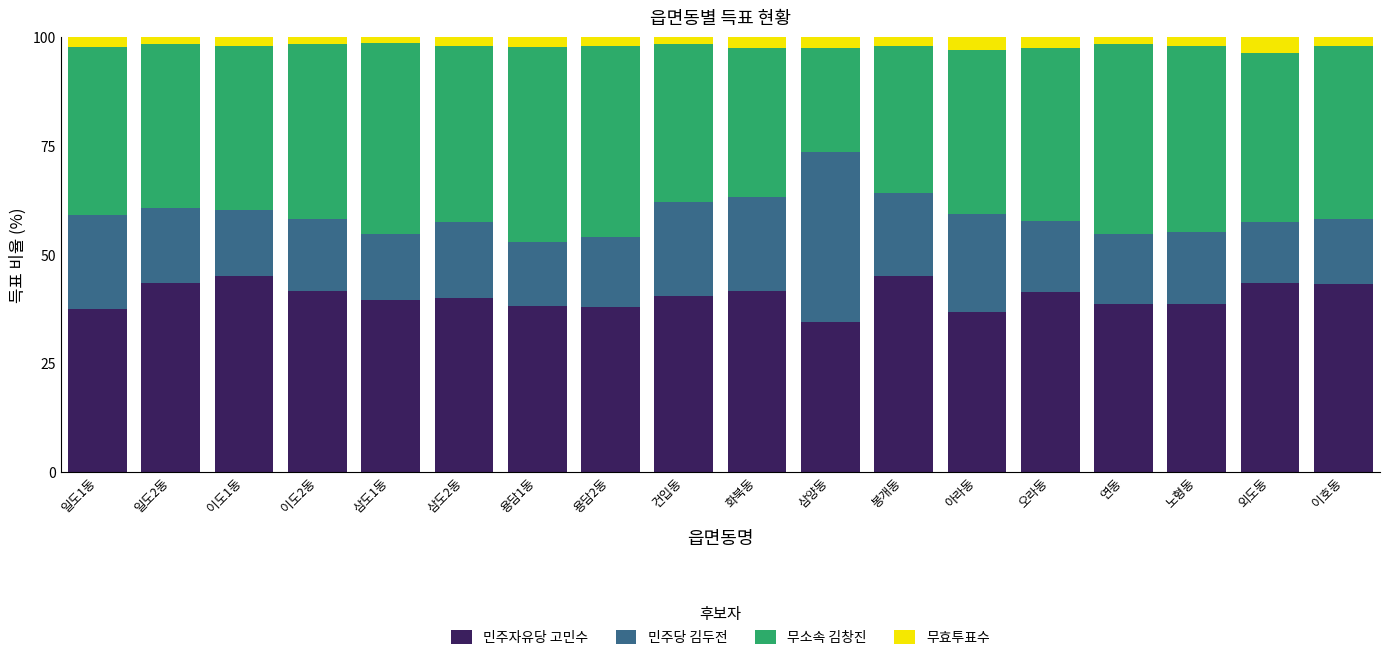

What is the sum of all 민주자유당 고민수 values?

725.7